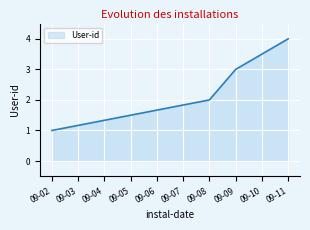

True or false: the data shows 7 at 09-11.

False